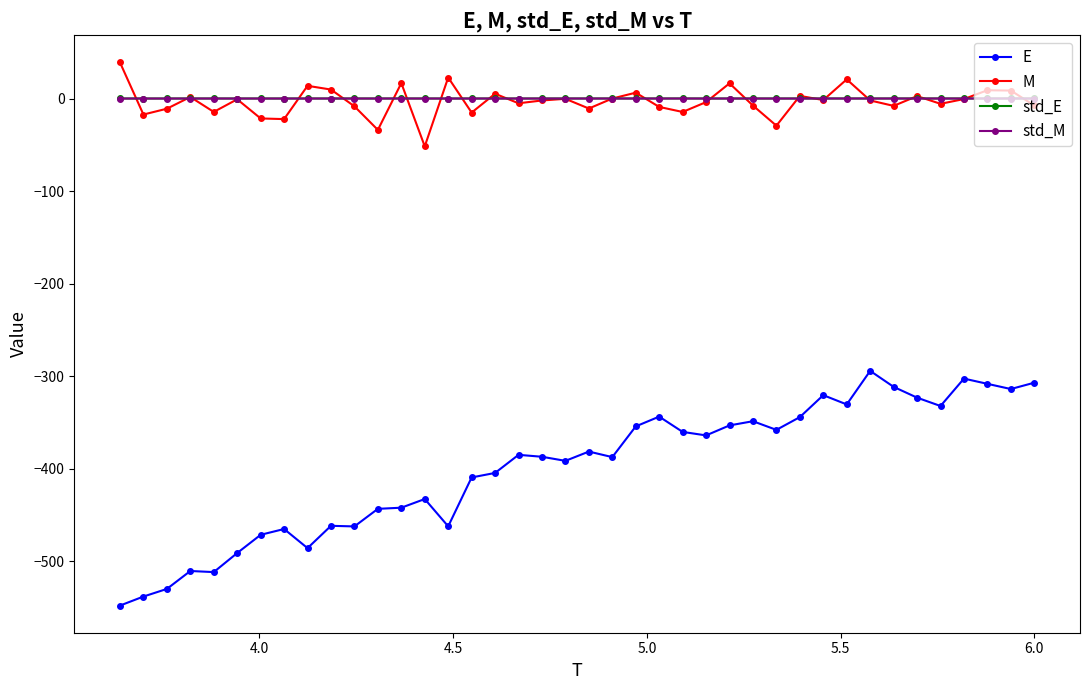

How many distinct data groups are displayed?

4